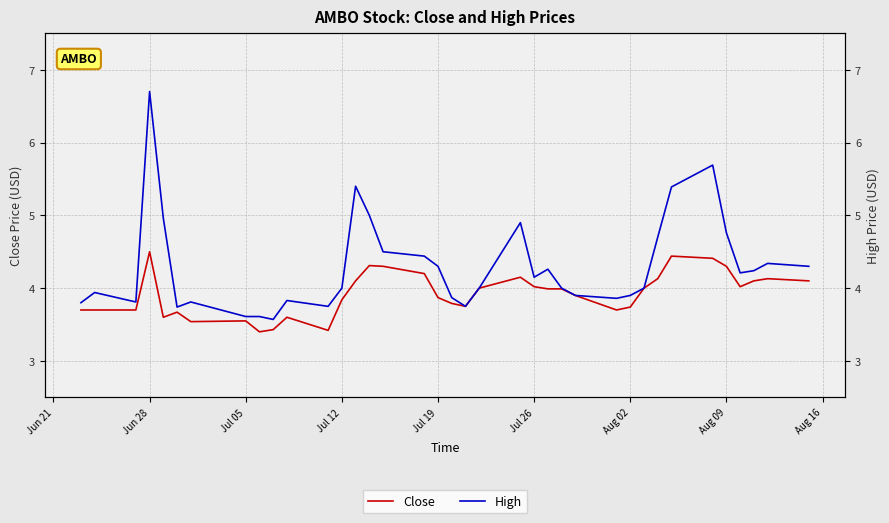

Which series has the largest total across all categories?

High